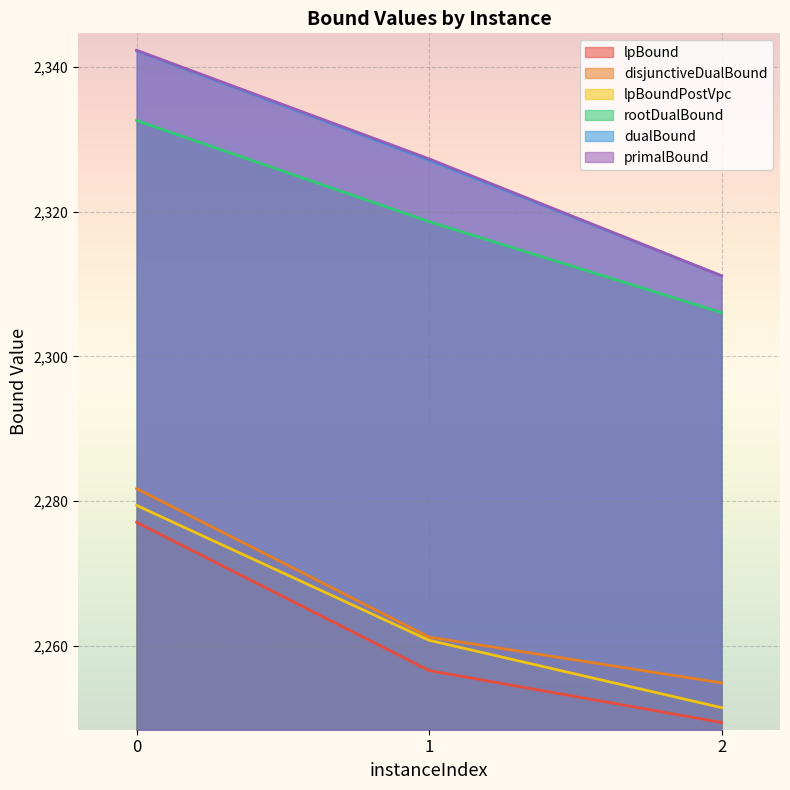

Which series has the widest spread of values?

primalBound